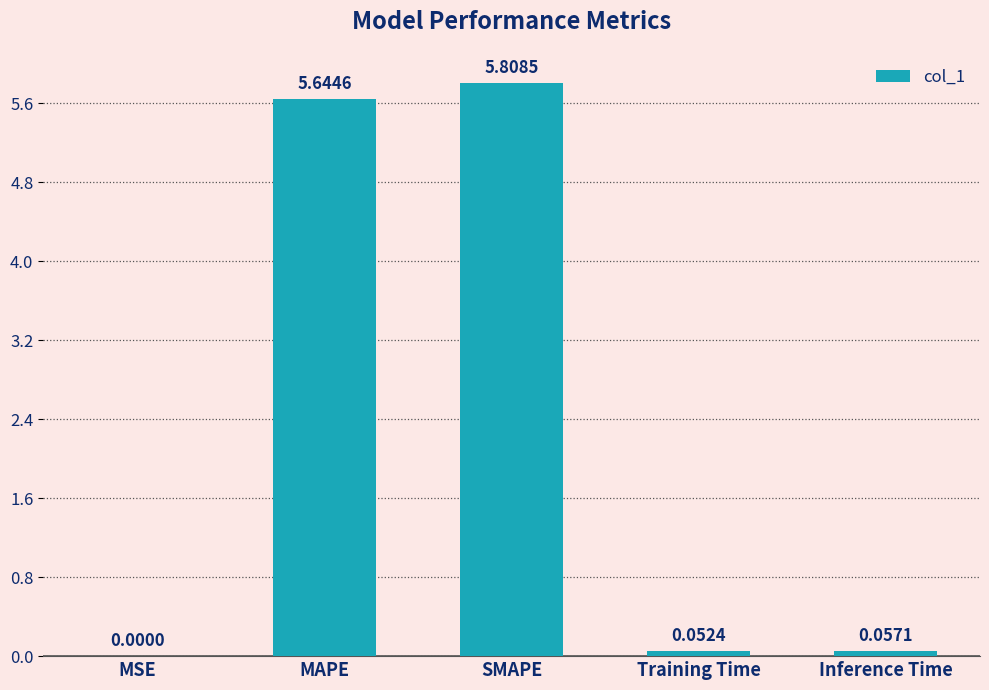

What is the change in value from SMAPE to Training Time?

-5.8